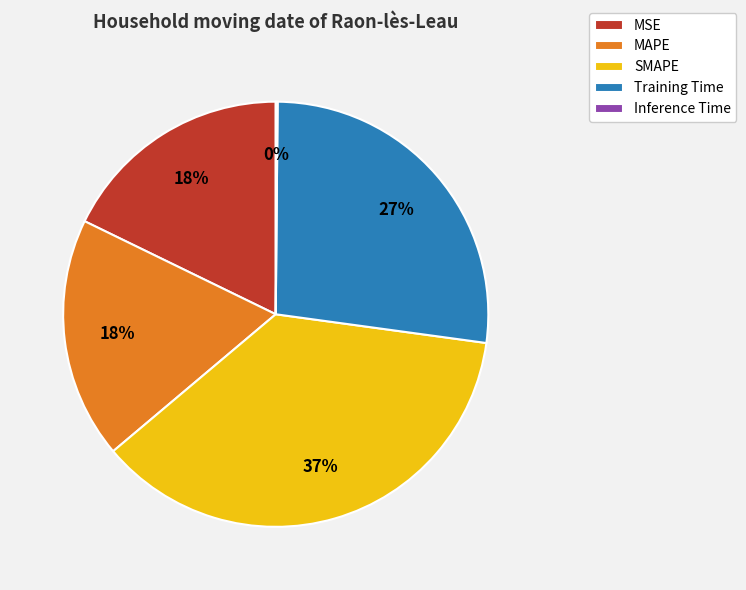

Which category has the biggest portion of the pie?

SMAPE